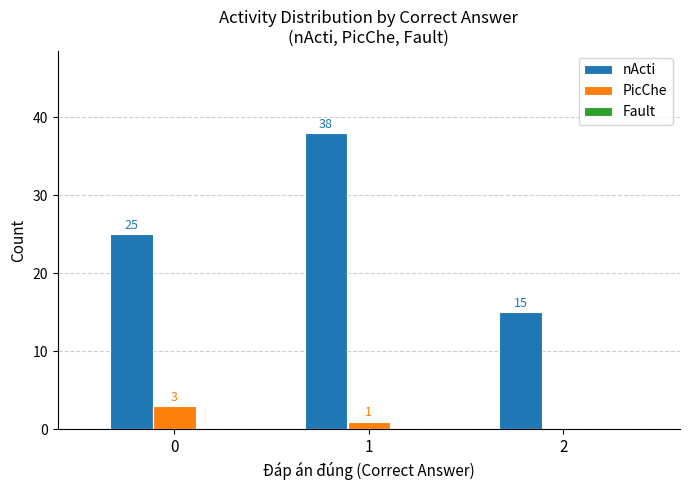

How many groups of bars are there?

3